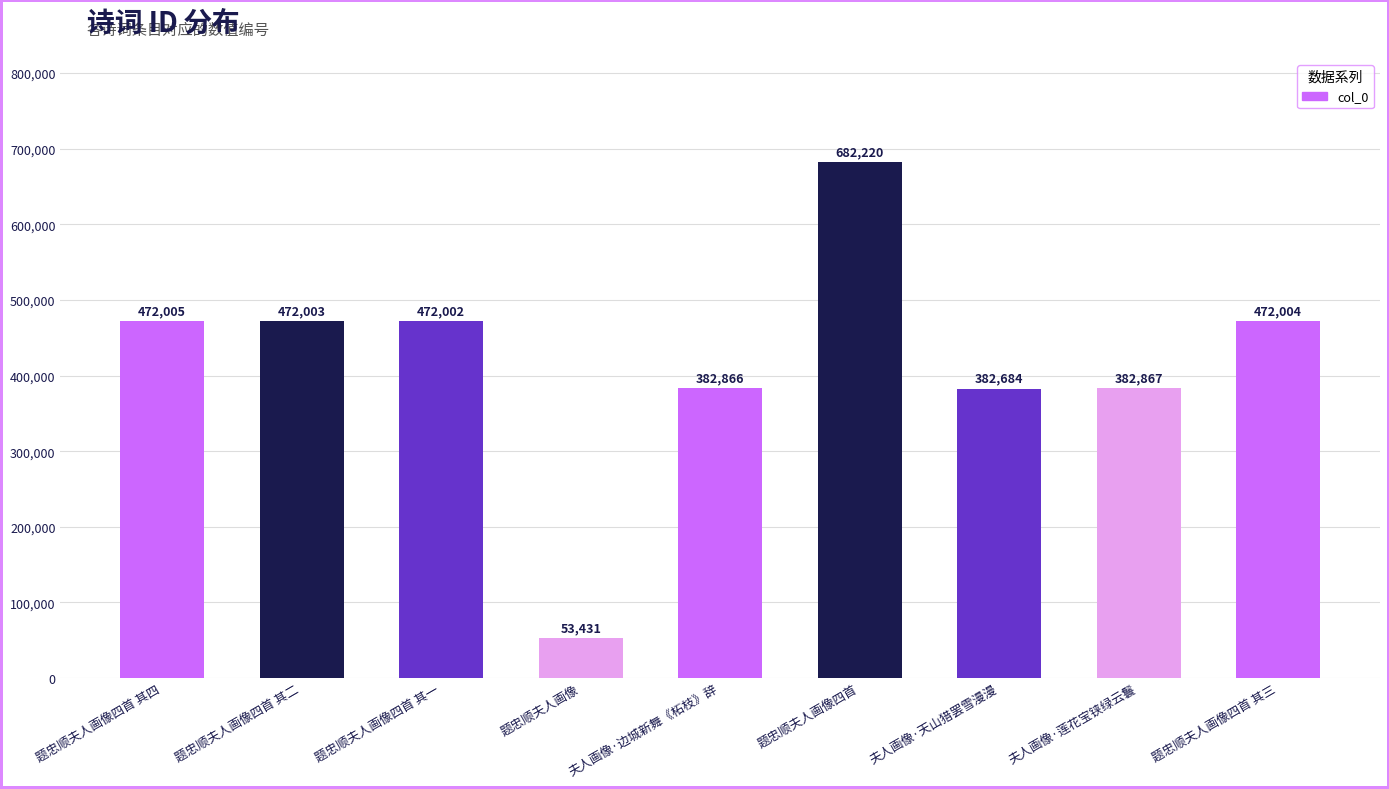

Reading right to left, transcribe all the data shown in this chart.

题忠顺夫人画像四首 其三=472004	夫人画像·莲花宝铗绿云鬟=382867	夫人画像·天山猎罢雪漫漫=382684	题忠顺夫人画像四首=682220	夫人画像·边城新舞《柘枝》辞=382866	题忠顺夫人画像=53431	题忠顺夫人画像四首 其一=472002	题忠顺夫人画像四首 其二=472003	题忠顺夫人画像四首 其四=472005